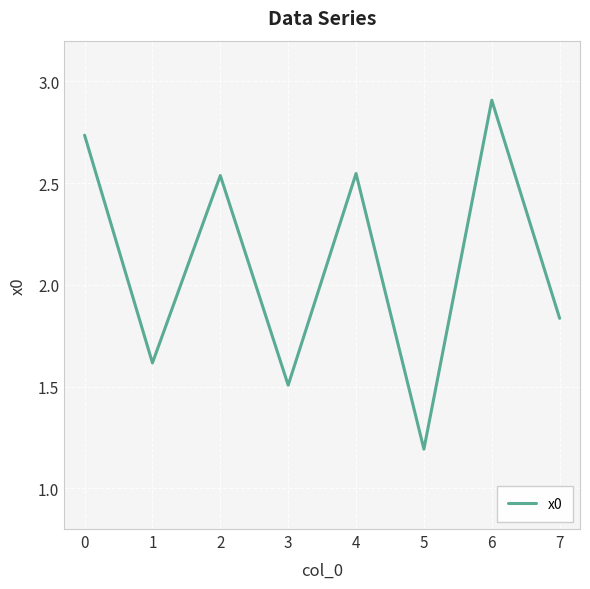

At which category does the chart reach its minimum across all series?

5